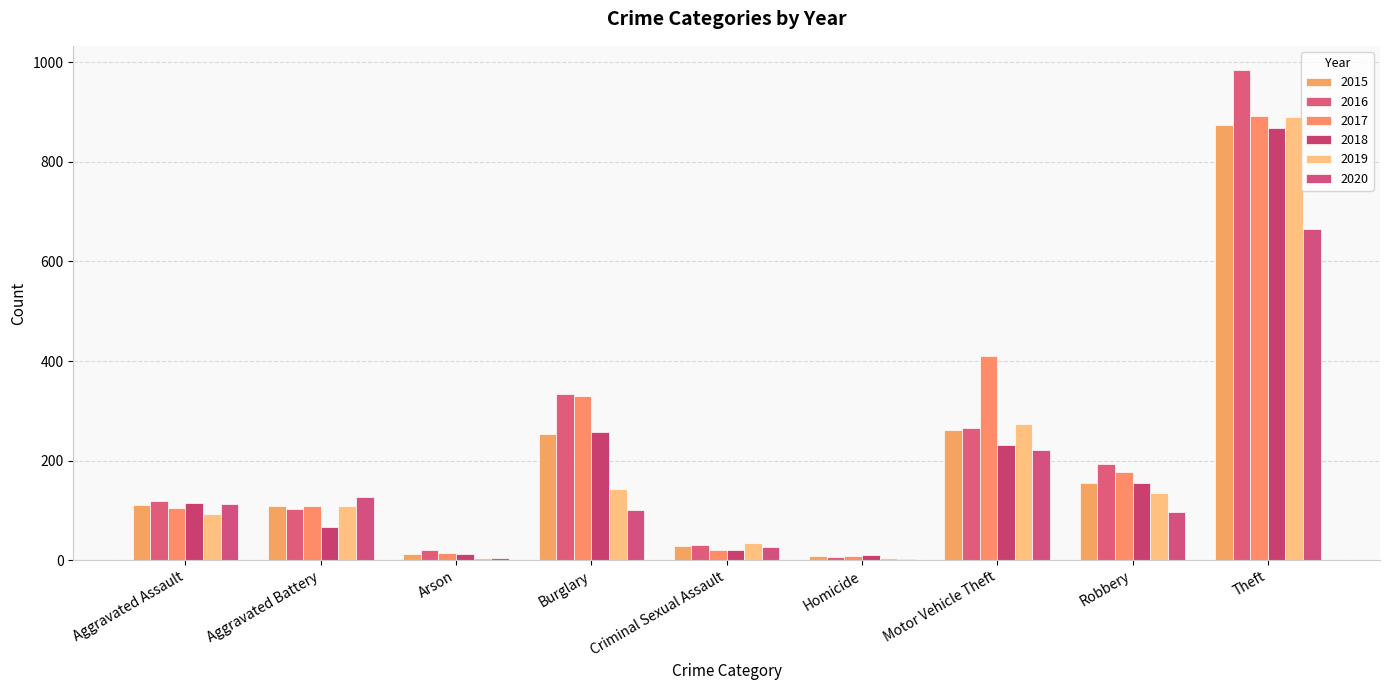

Which series has the largest total across all categories?

2017